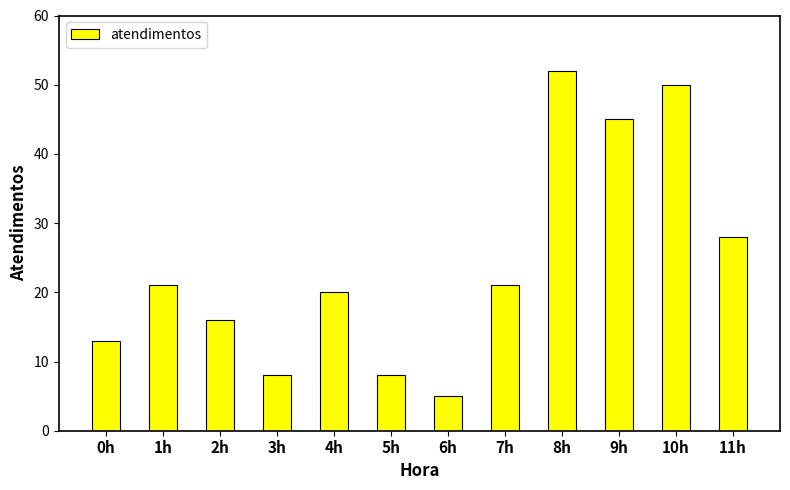

Reading right to left, what are all the values shown in this chart?

11h=28	10h=50	9h=45	8h=52	7h=21	6h=5	5h=8	4h=20	3h=8	2h=16	1h=21	0h=13